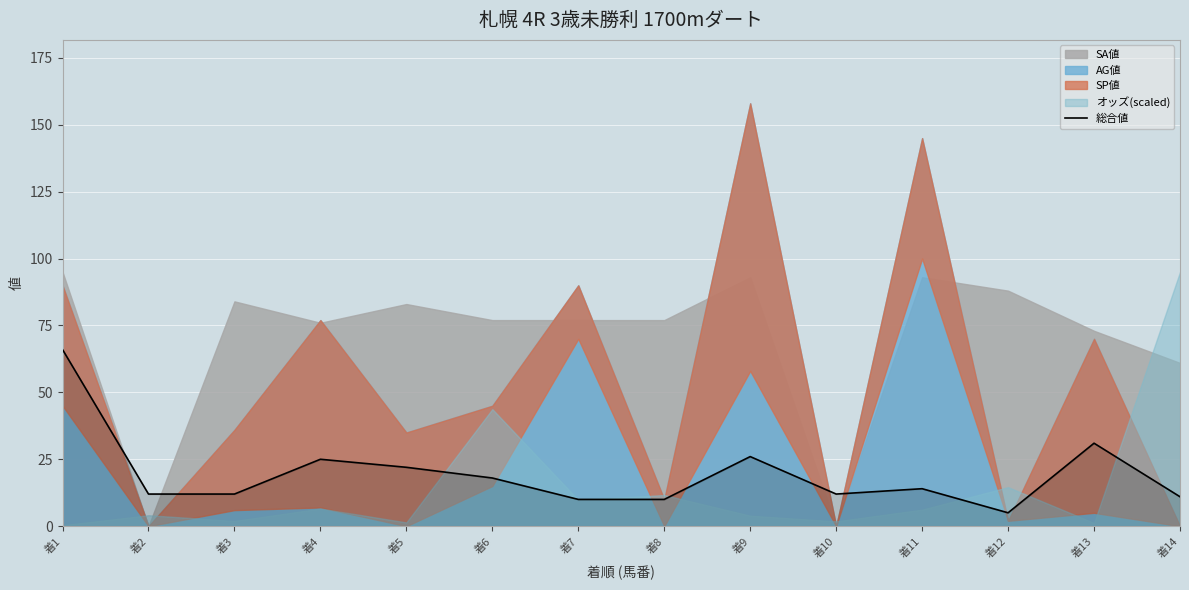

At which label does 総合値 reach its peak?

着1